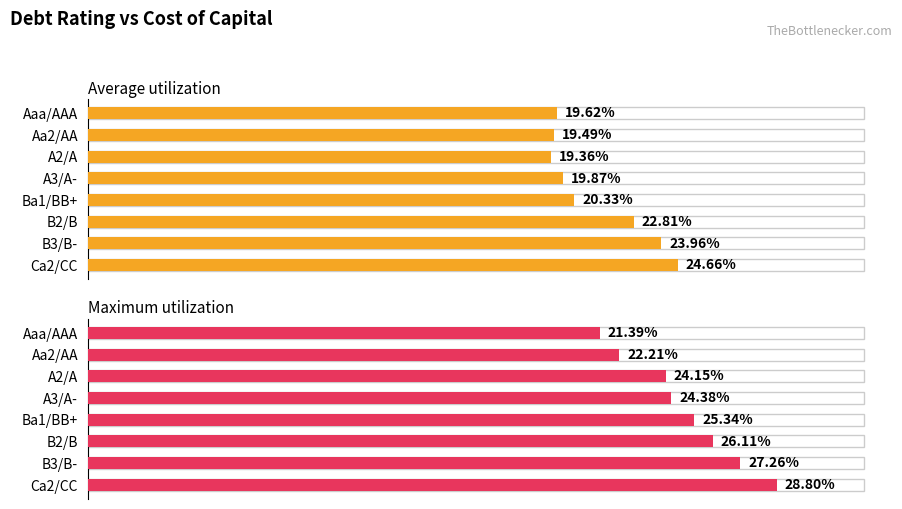

Reading left to right, extract all data points from this chart.

Average utilization: 0.2	0.2	0.2	0.2	0.2	0.2	0.2	0.2
Maximum utilization: 0.2	0.2	0.2	0.2	0.3	0.3	0.3	0.3